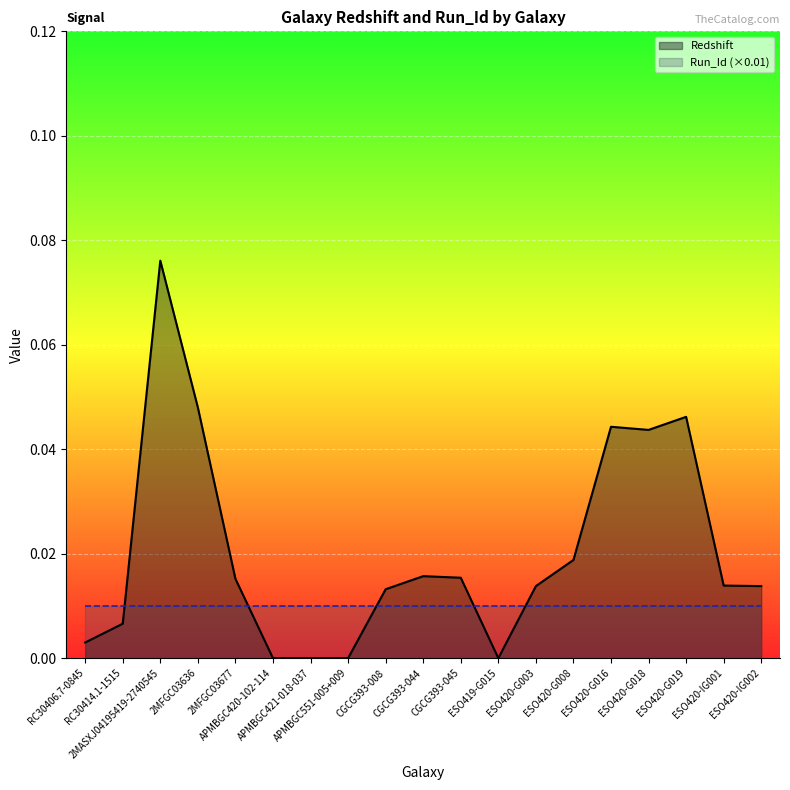

True or false: the data shows 0.0 at ESO420-IG001.

False